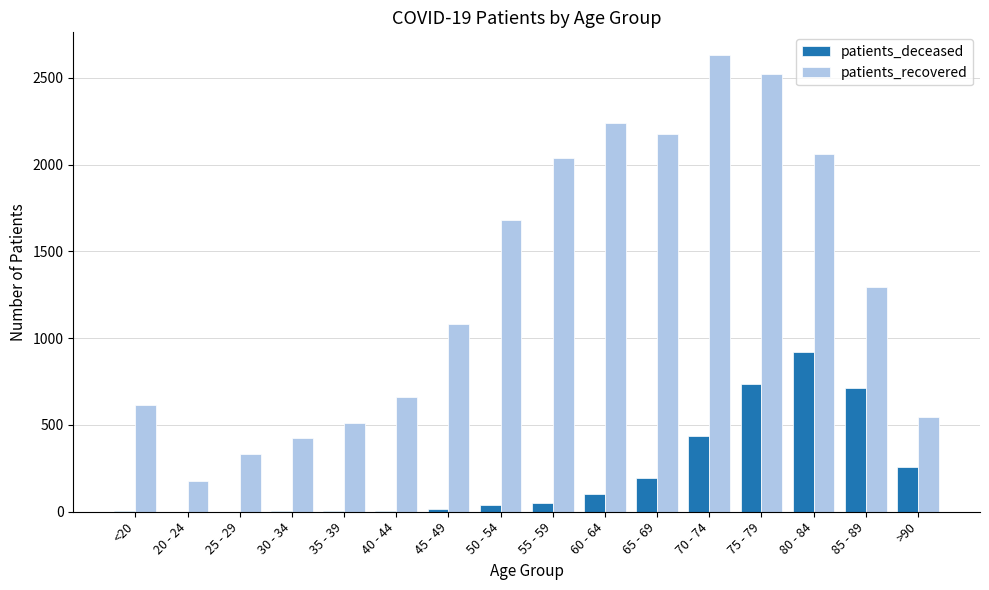

What is the highest value of the patients_recovered series?

2631